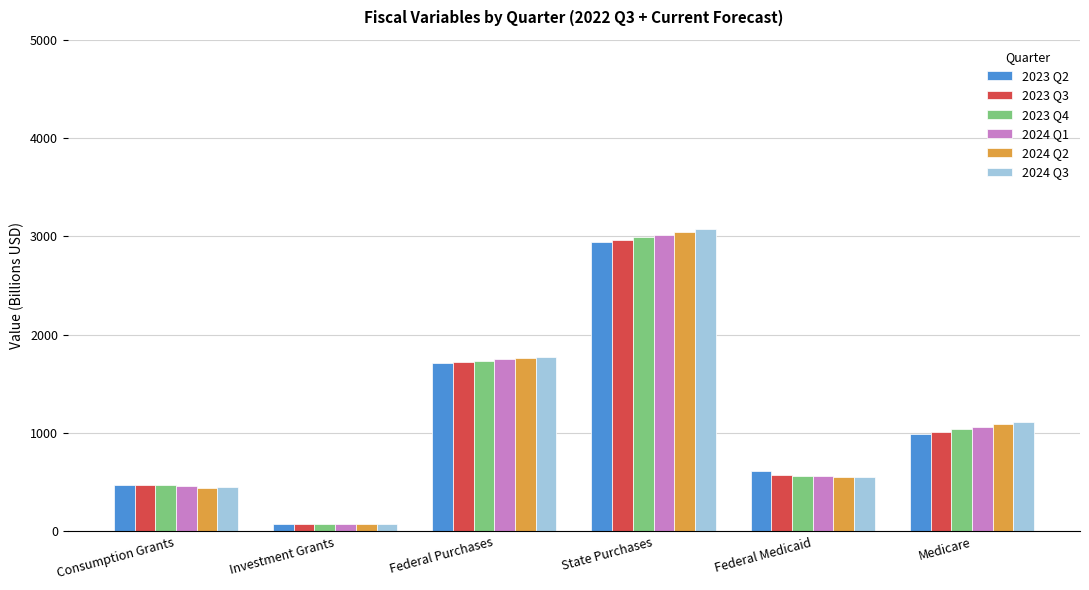

At which category is the sum across all series the highest?

State Purchases